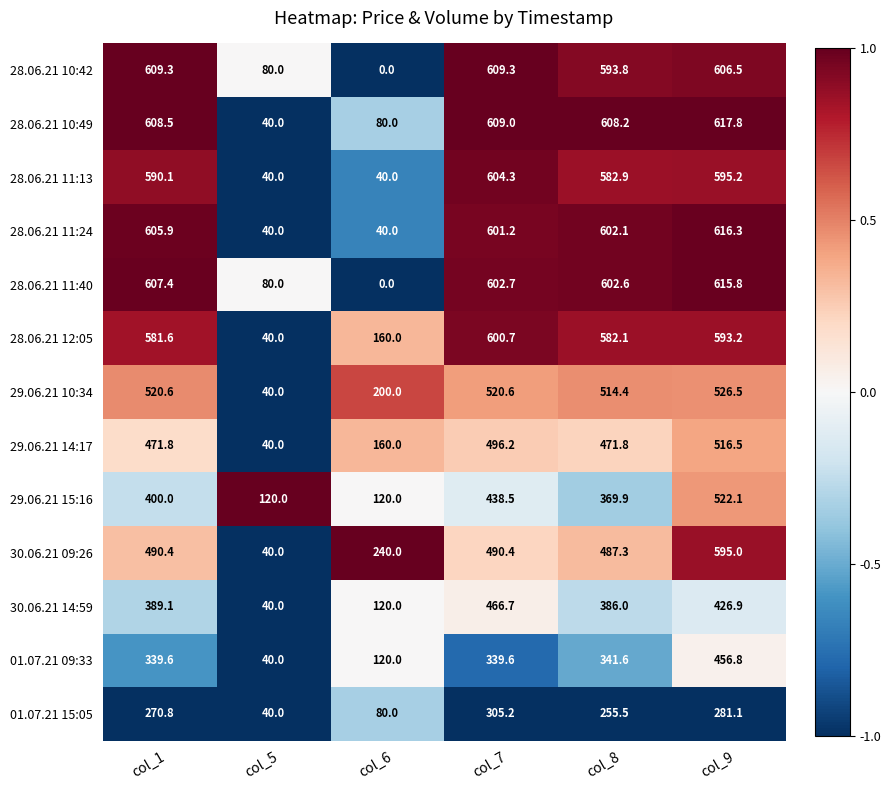

What is the total value across all series at col_5?

680.0